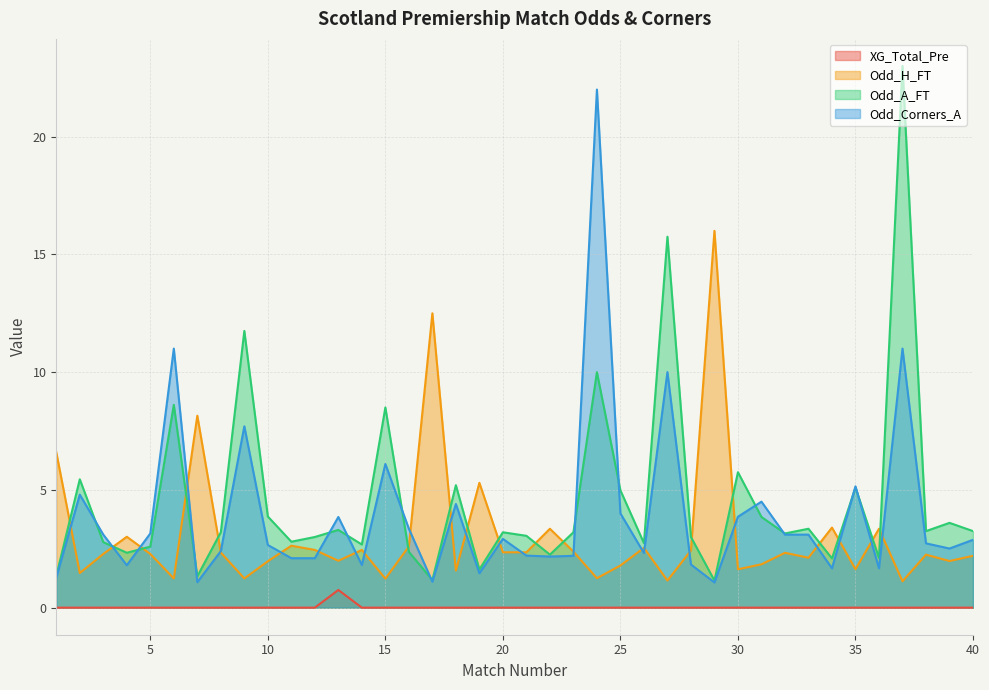

Reading left to right, transcribe all the data shown in this chart.

XG_Total_Pre: 0.0	0.0	0.0	0.0	0.0	0.0	0.0	0.0	0.0	0.0	0.0	0.0	0.8	0.0	0.0	0.0	0.0	0.0	0.0	0.0	0.0	0.0	0.0	0.0	0.0	0.0	0.0	0.0	0.0	0.0	0.0	0.0	0.0	0.0	0.0	0.0	0.0	0.0	0.0	0.0
Odd_H_FT: 6.6	1.5	2.3	3.0	2.3	1.2	8.2	2.3	1.2	2.0	2.6	2.5	2.0	2.5	1.2	2.6	12.5	1.6	5.3	2.4	2.4	3.4	2.4	1.2	1.8	2.5	1.1	2.4	16.0	1.6	1.8	2.3	2.1	3.4	1.6	3.4	1.1	2.2	2.0	2.2
Odd_A_FT: 1.4	5.5	2.8	2.3	2.6	8.6	1.3	3.2	11.8	3.9	2.8	3.0	3.3	2.7	8.5	2.4	1.2	5.2	1.6	3.2	3.0	2.2	3.2	10.0	5.0	2.7	15.8	3.0	1.1	5.8	3.9	3.1	3.4	2.1	5.1	2.1	23.0	3.2	3.6	3.2
Odd_Corners_A: 1.3	4.8	3.1	1.8	3.1	11.0	1.1	2.4	7.7	2.7	2.1	2.1	3.9	1.8	6.1	3.4	1.1	4.4	1.5	2.9	2.2	2.2	2.2	22.0	4.0	2.3	10.0	1.8	1.1	3.9	4.5	3.1	3.1	1.7	5.2	1.7	11.0	2.7	2.5	2.9